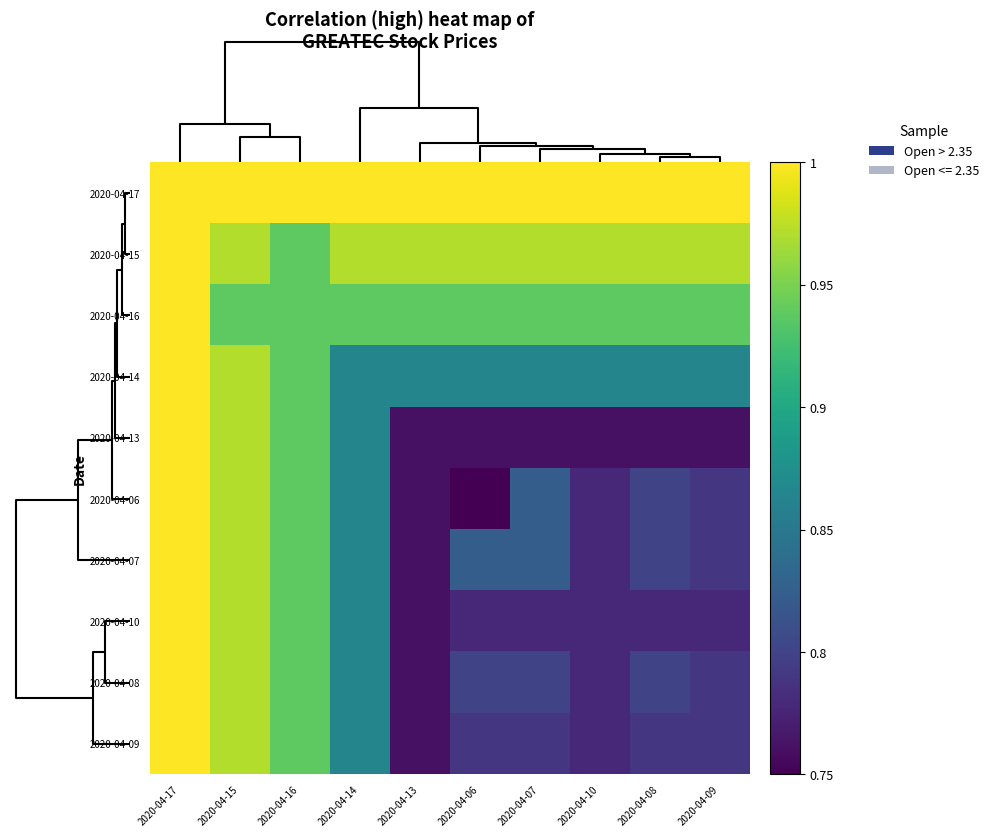

Count the number of data series in this chart.

10